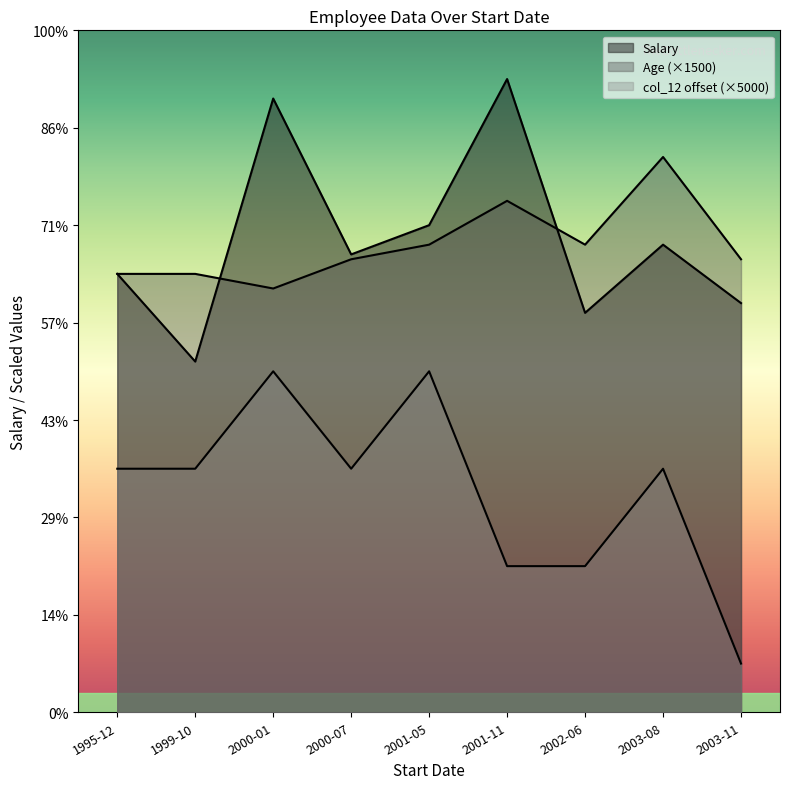

Where does the col_12 series first go above 25000?

2000-01